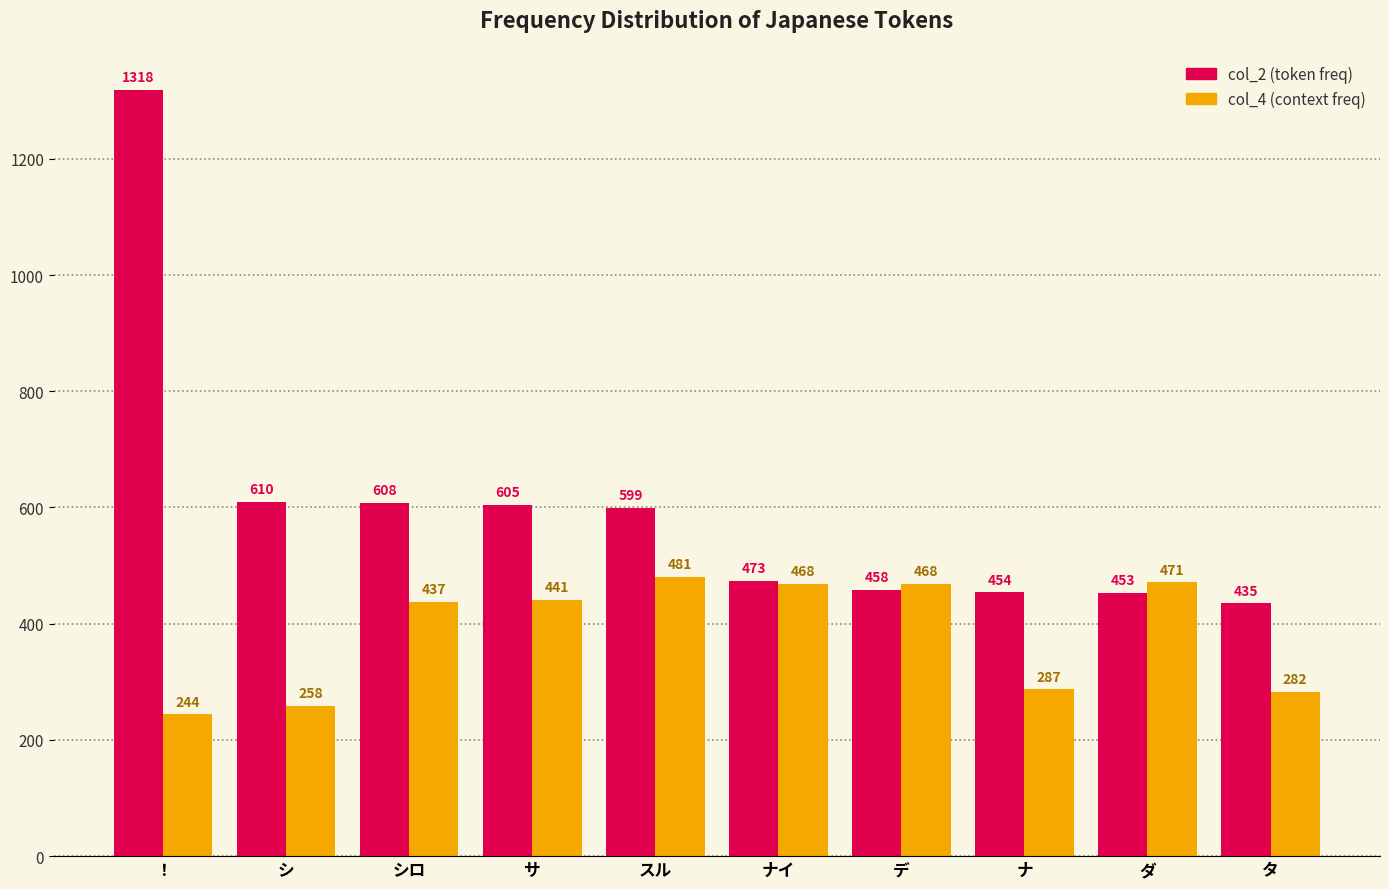

What is the spread (max minus min) of values at デ?

10